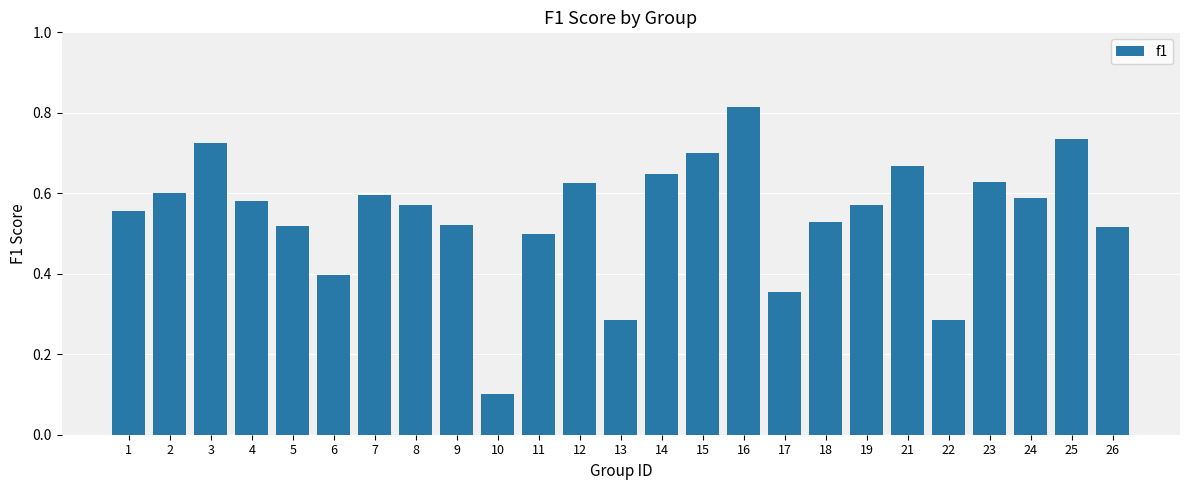

True or false: the data shows 0.5 at 9.

True